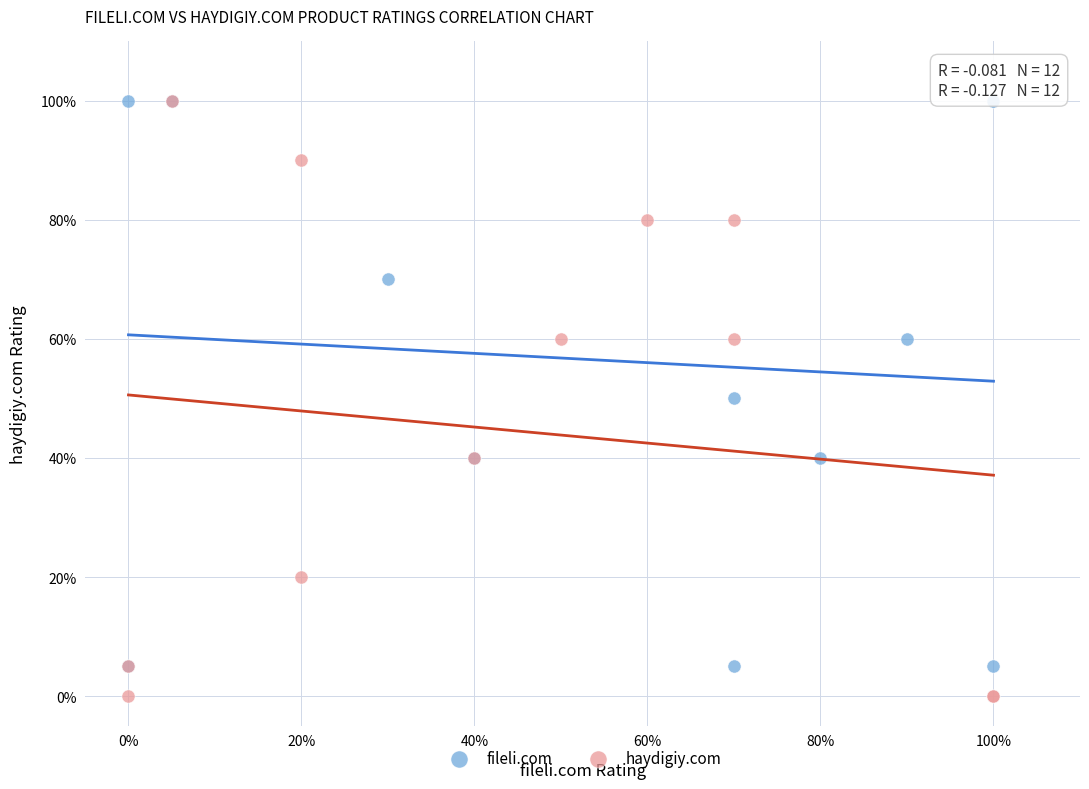

Which series contains the lowest Y value?

haydigiy.com